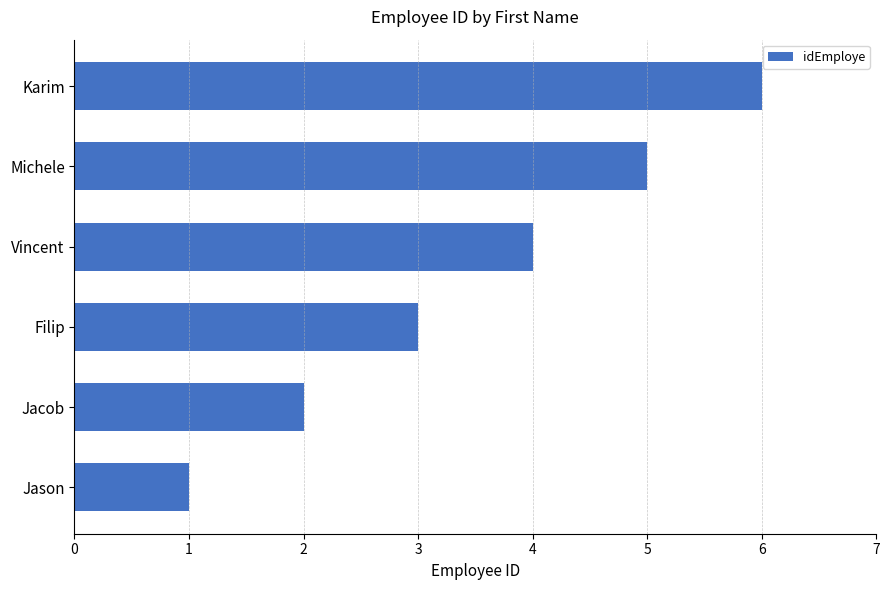

What is the sum of all values?

21